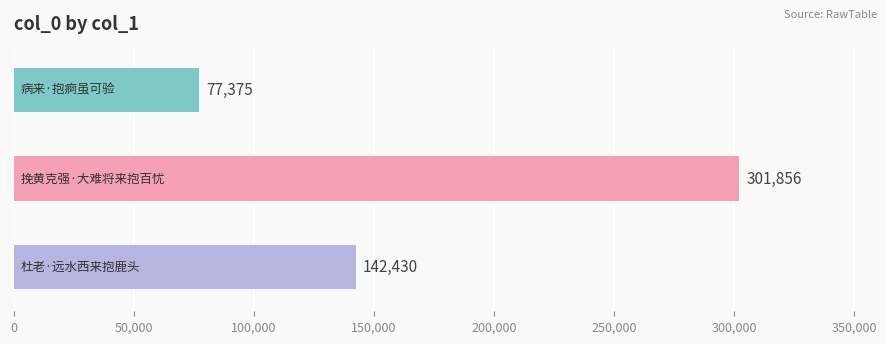

What is the sum of all values?

521661